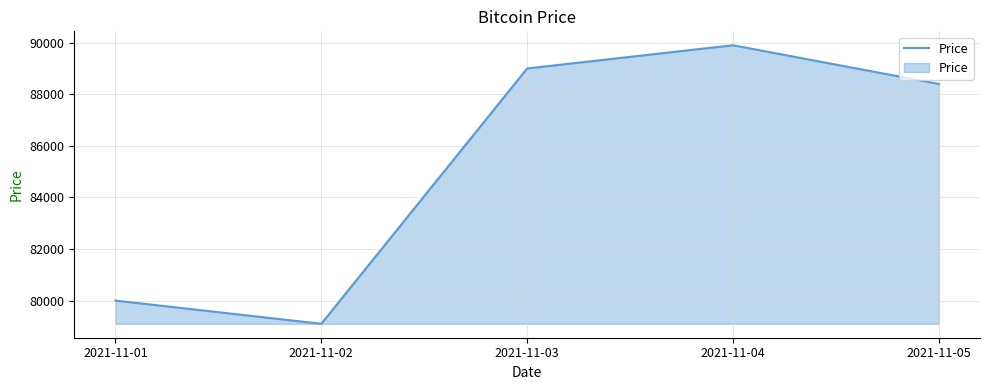

What is the average value?

85280